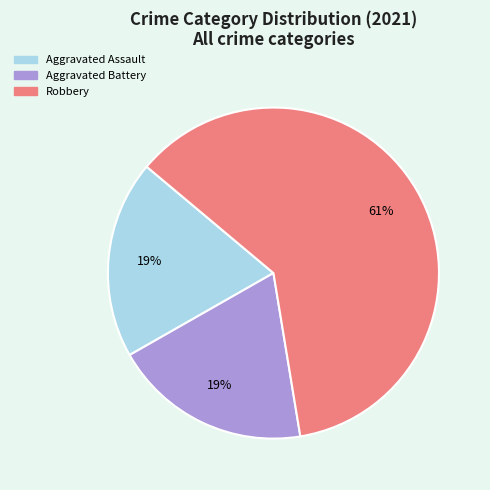

Which slice is the largest?

Robbery